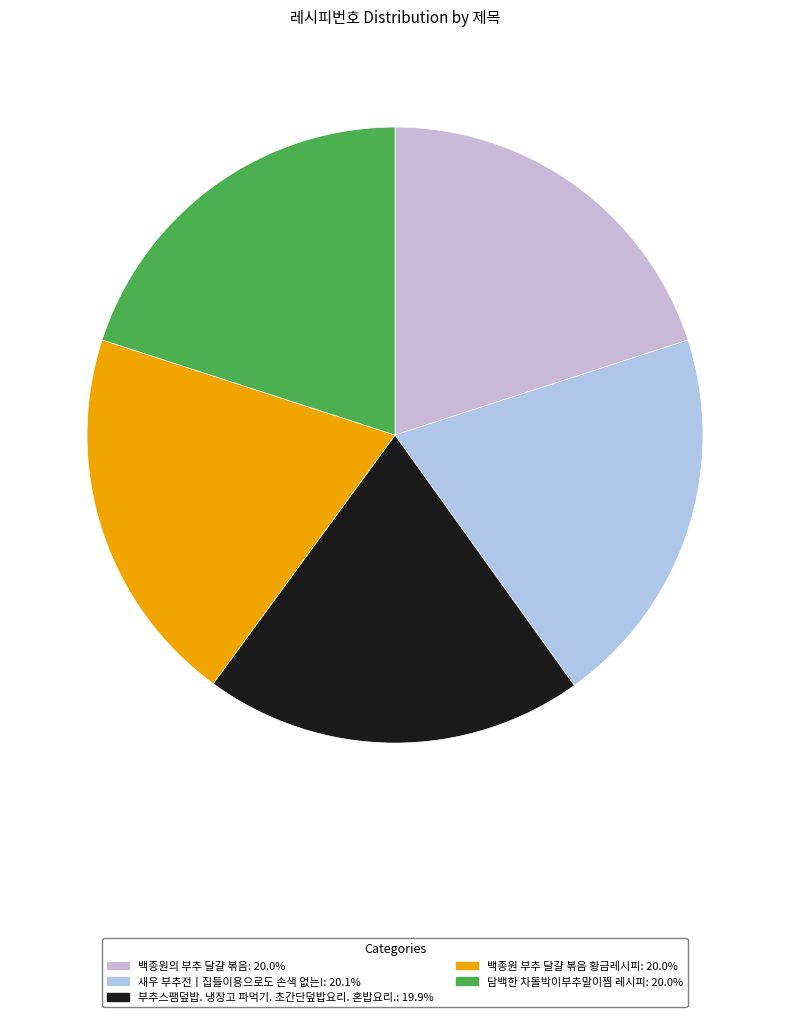

How many slices are in this pie chart?

5